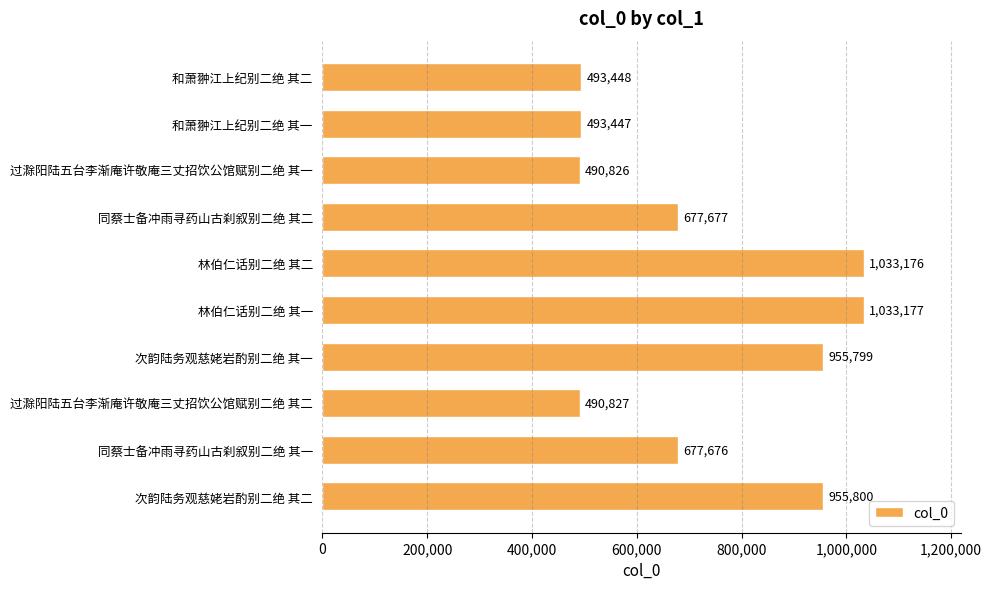

What is the value of the 7th bar from the top?

955799